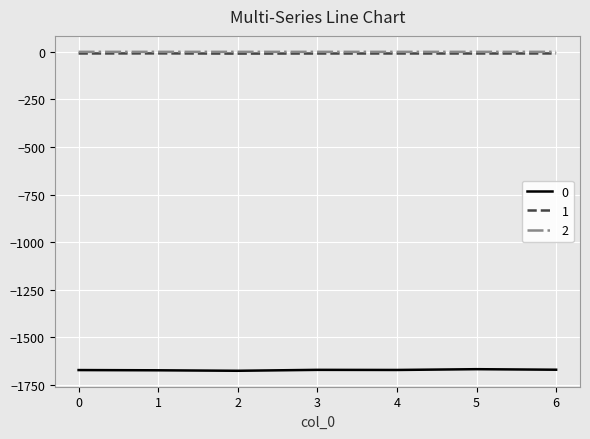

What is the difference between the maximum and second lowest values in the 0 series?

5.8